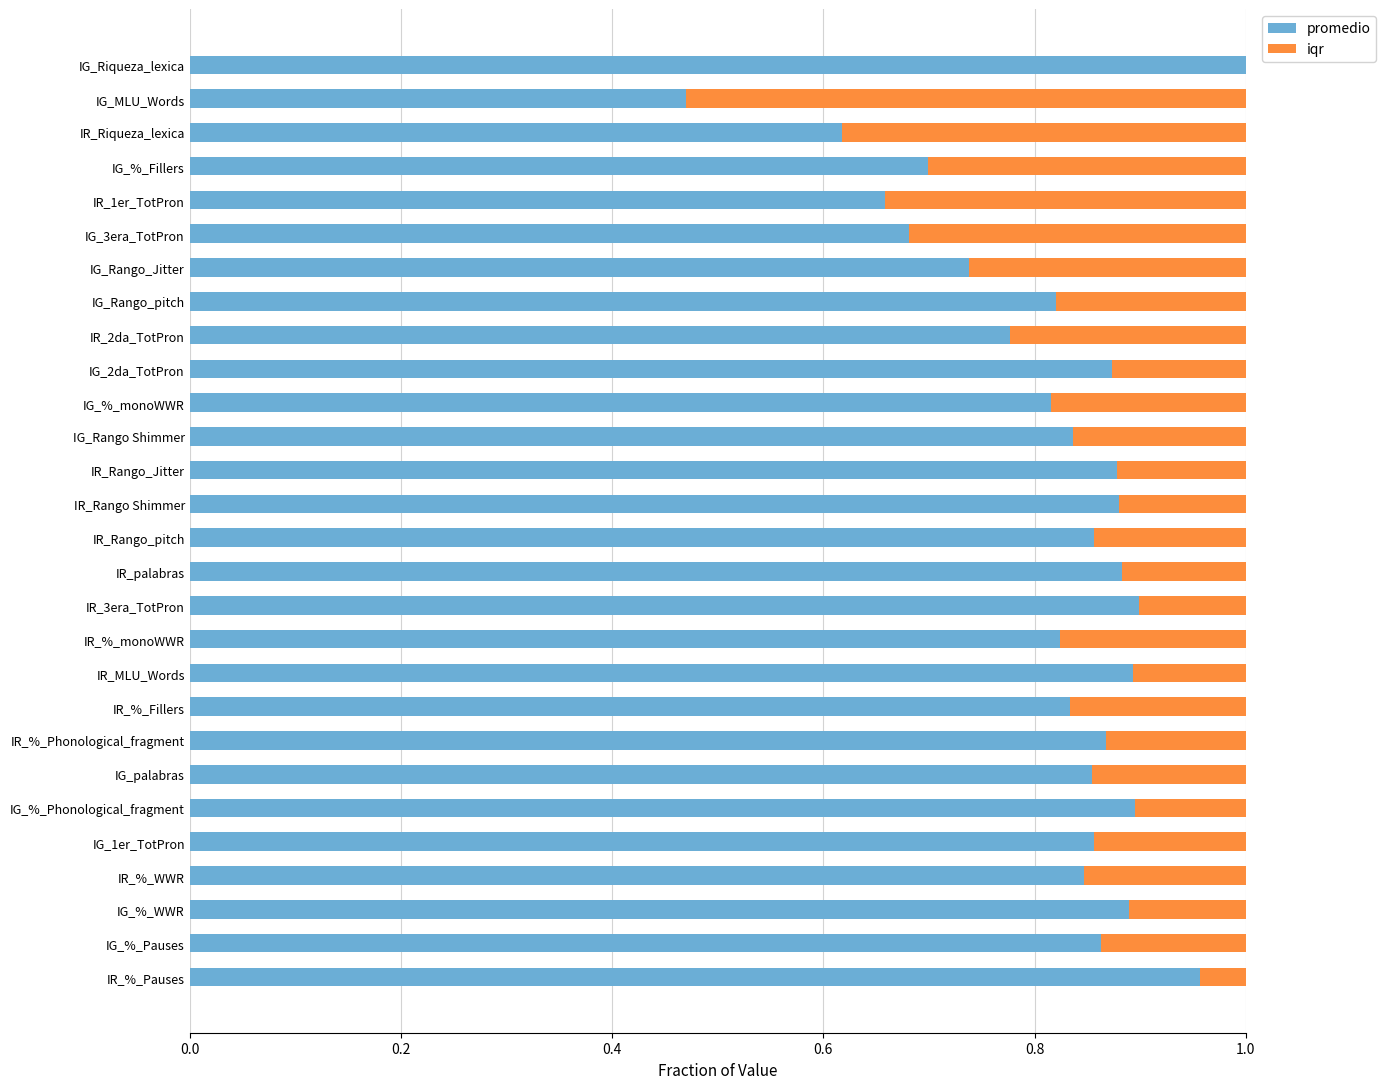

What is the sum of the promedio values at IR_Riqueza_lexica and IG_3era_TotPron?

1.3